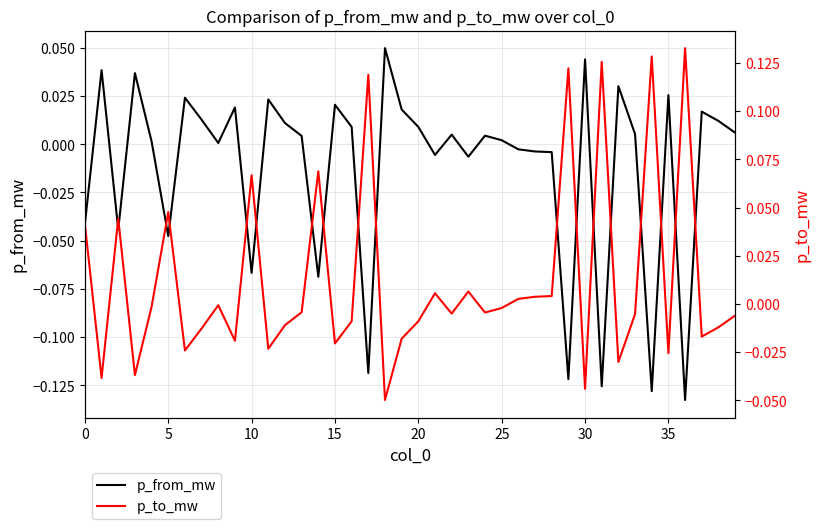

What is the sum of the p_from_mw values at 22 and 29?

-0.1